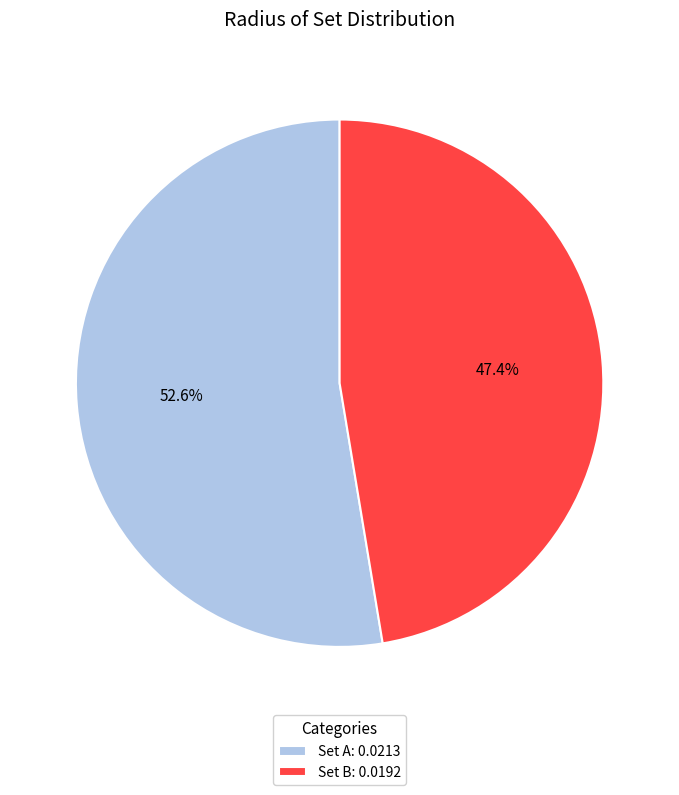

What is the total percentage of Set B and Set A?

100.0%